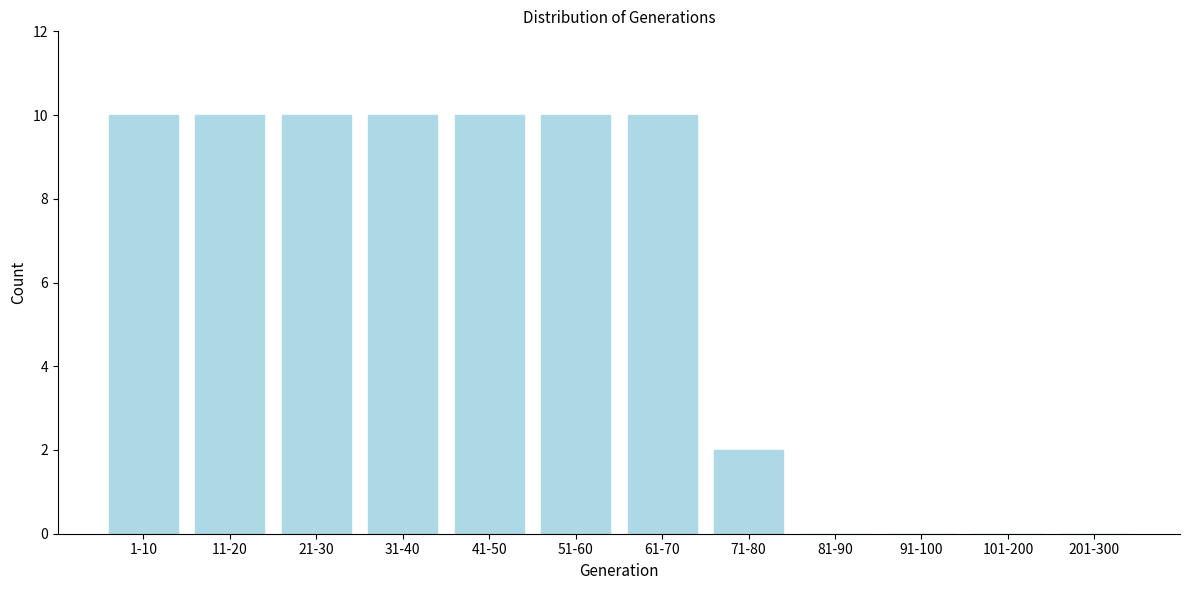

Reading left to right, extract all data points from this chart.

1-10=10	11-20=10	21-30=10	31-40=10	41-50=10	51-60=10	61-70=10	71-80=2	81-90=0	91-100=0	101-200=0	201-300=0